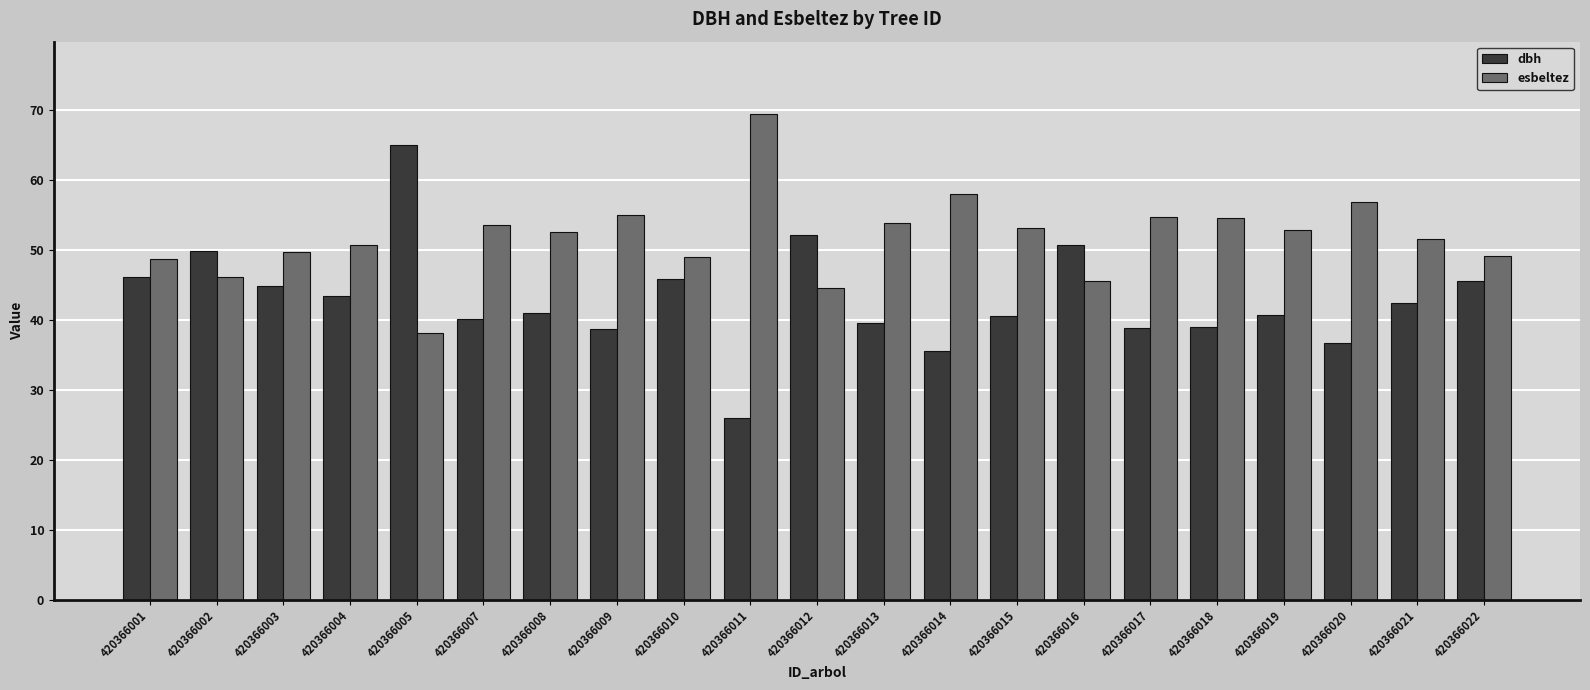

Does the chart contain stacked bars?

No